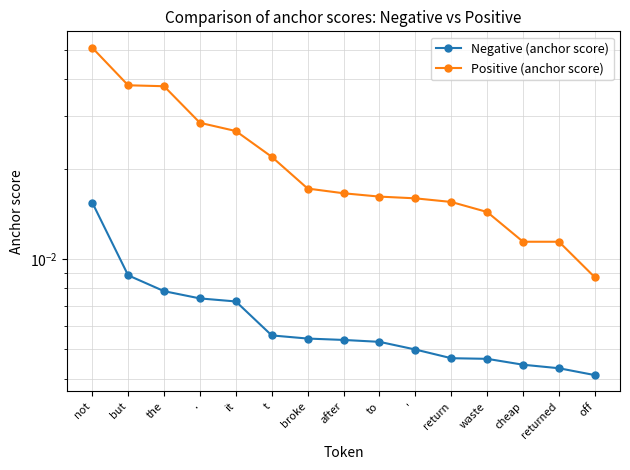

Count the Negative (anchor score) values in the range 0 to 1.

15